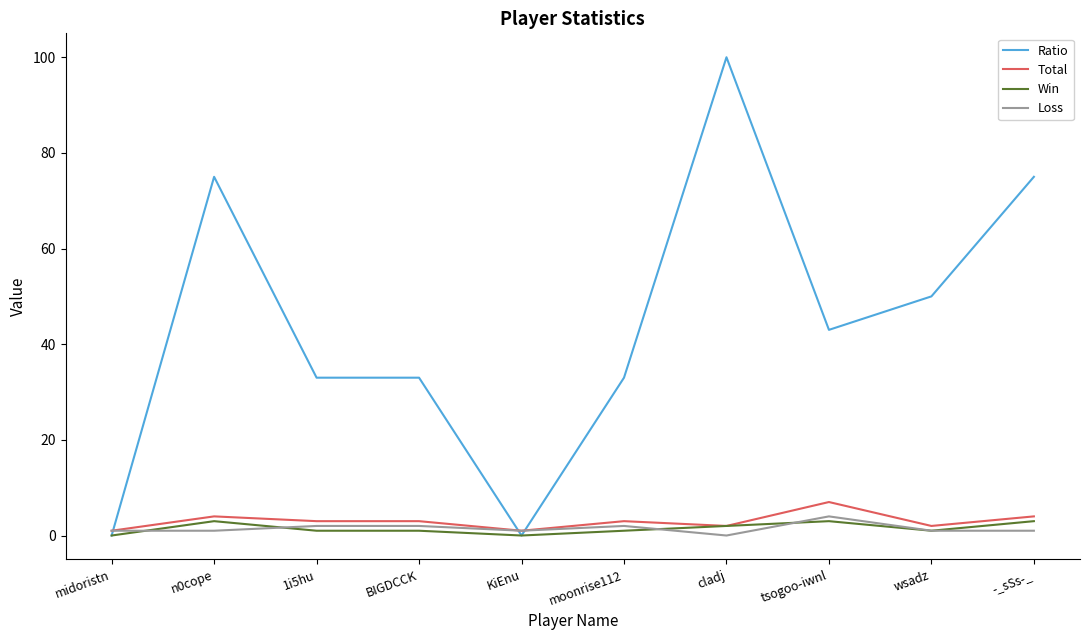

The value of Total at 1i5hu is 3. True or false?

True